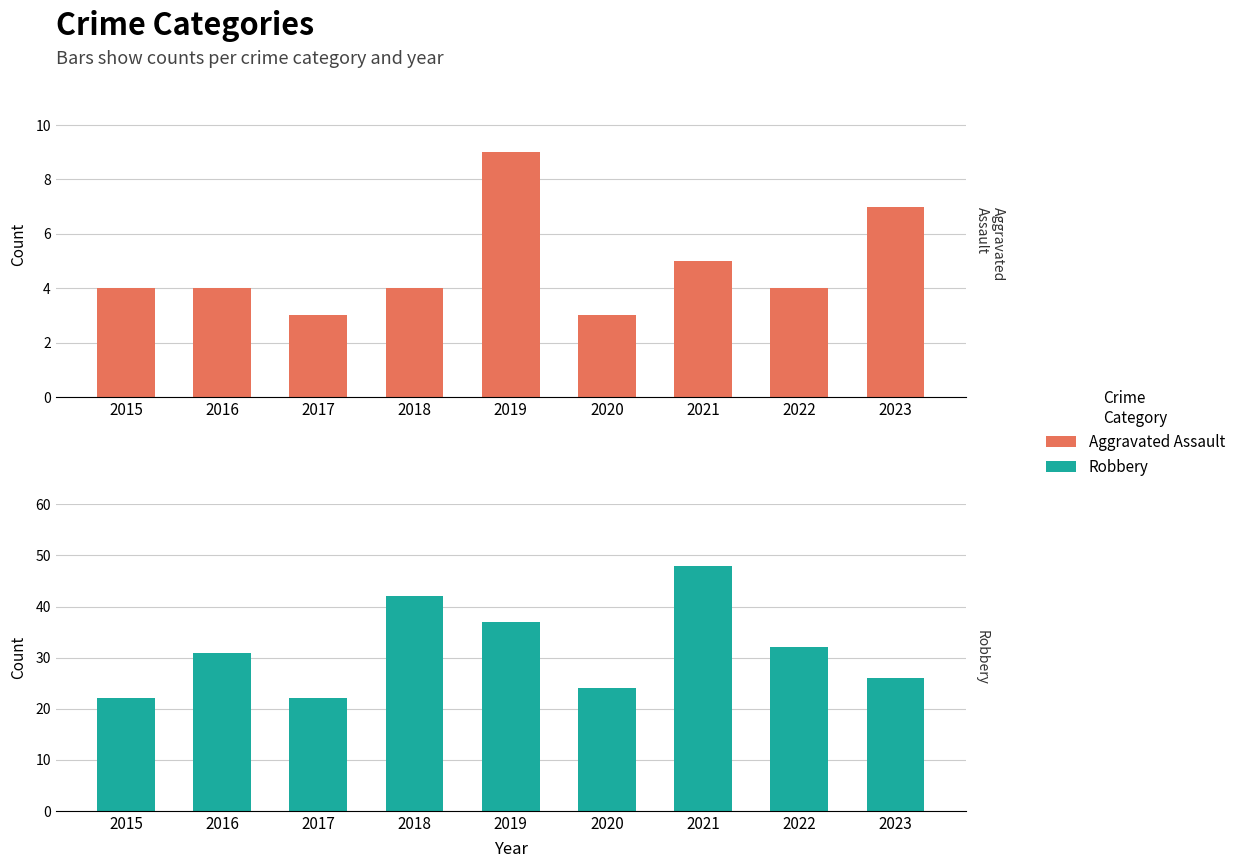

What is the maximum value shown in the chart?

48